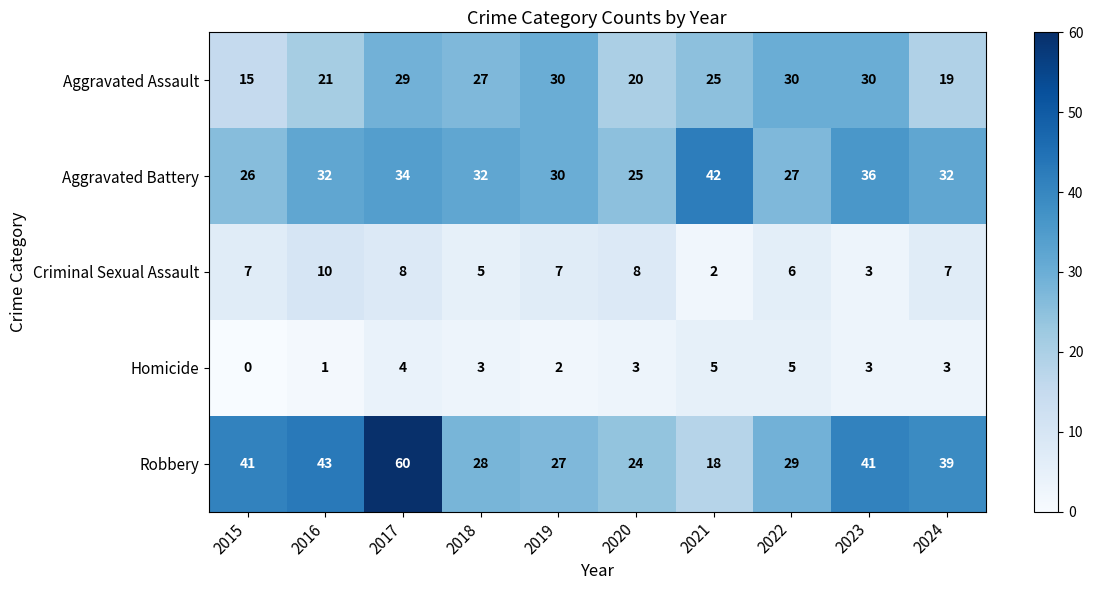

Rank the series at 2017 from lowest to highest value.

Homicide, Criminal Sexual Assault, Aggravated Assault, Aggravated Battery, Robbery